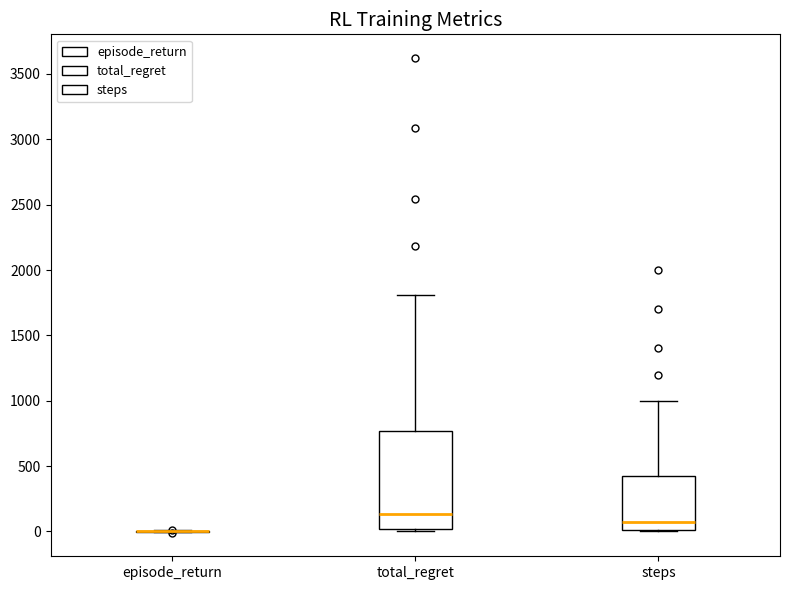

Comparing the boxes themselves (not the whiskers), which one is the tallest?

total_regret